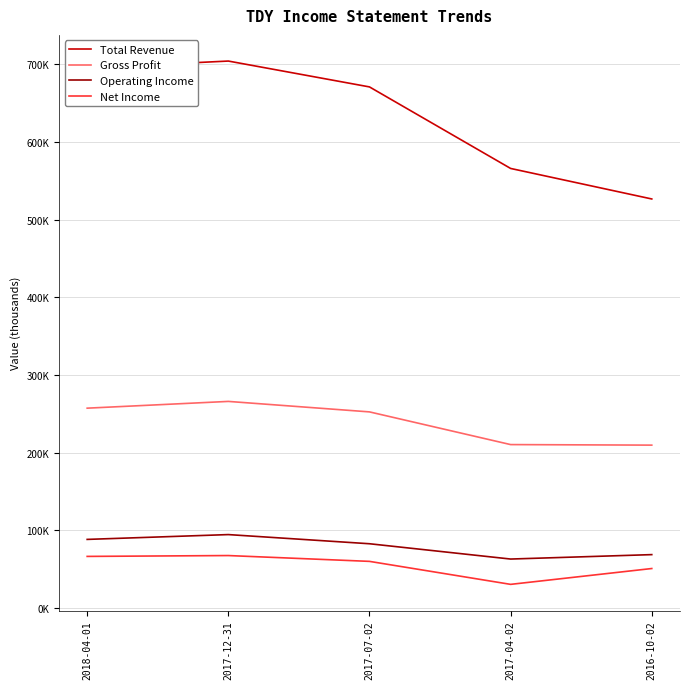

What are all the series names shown in the legend?

Total Revenue, Gross Profit, Operating Income, Net Income